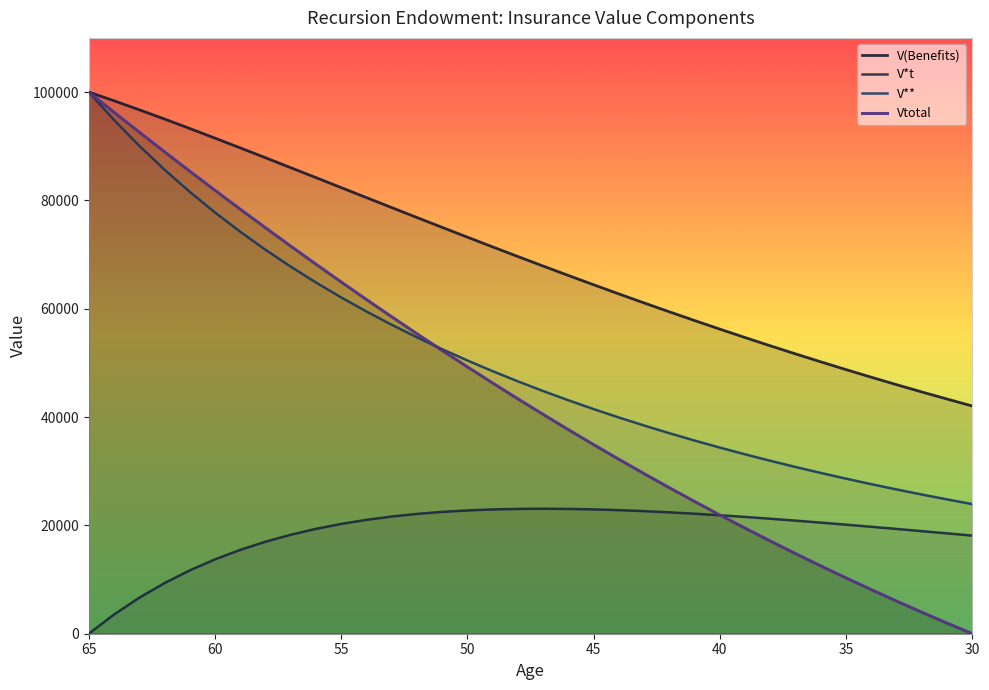

Is this an area chart (filled region under the line)?

No